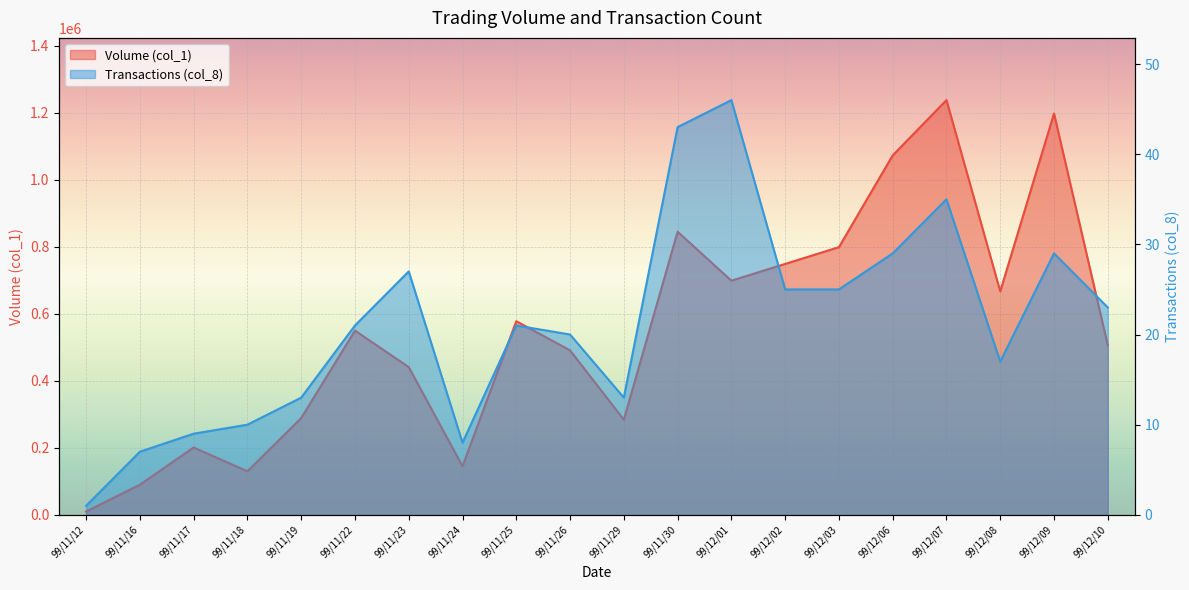

What position from the left is 99/12/01?

13